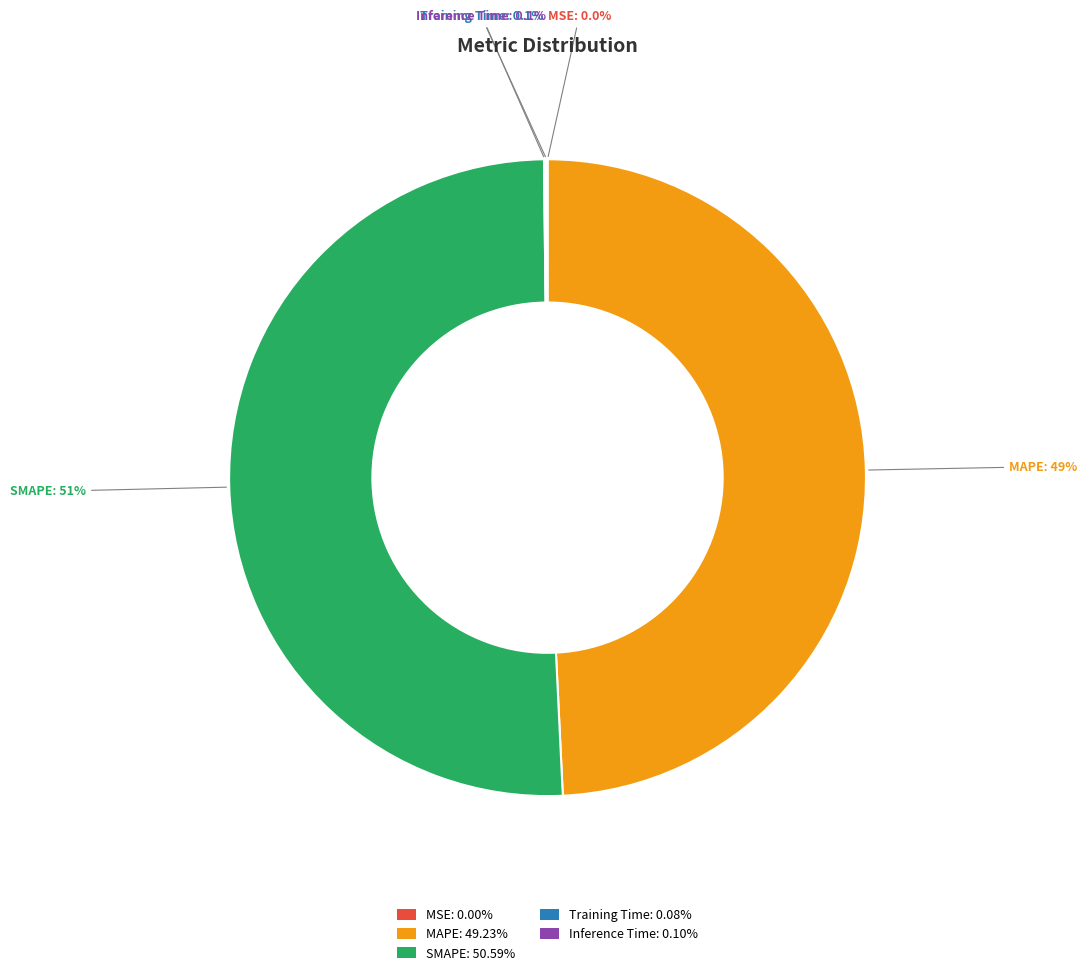

Does SMAPE represent more than half of the total?

Yes